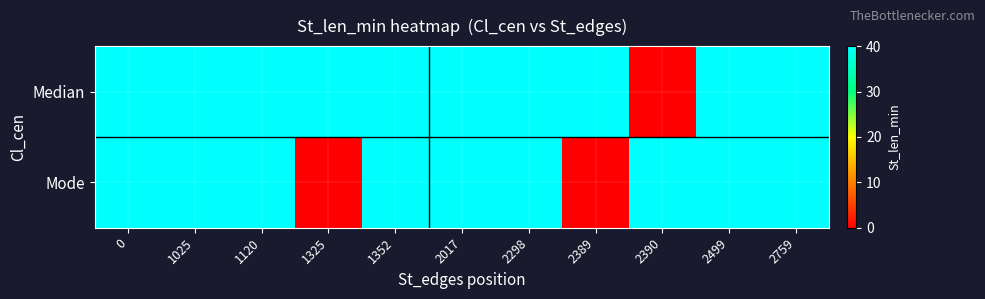

Reading left to right, transcribe all the data shown in this chart.

Median: 0=40	1025=40	1120=40	1325=40	1352=40	2017=40	2298=40	2389=40	2390=0	2499=40	2759=40
Mode: 0=40	1025=40	1120=40	1325=0	1352=40	2017=40	2298=40	2389=0	2390=40	2499=40	2759=40